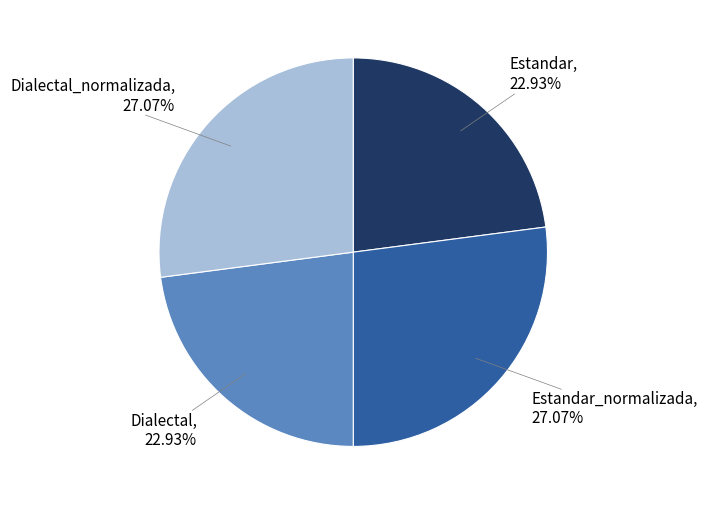

What percentage is the Estandar slice, to the nearest percent?

23%